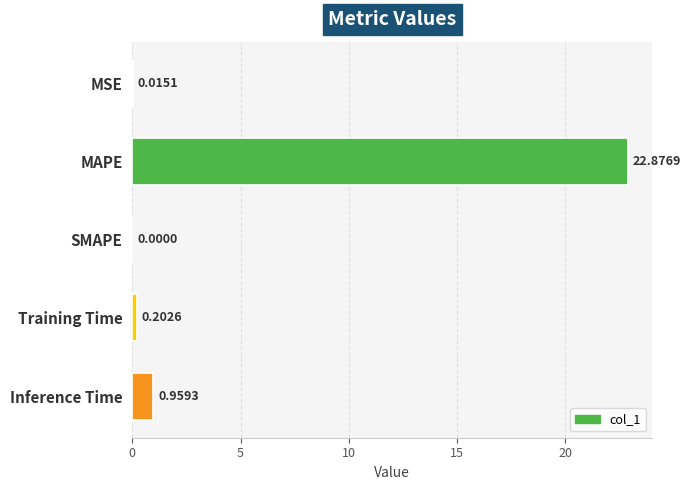

At which label is the value closest to 11?

Inference Time